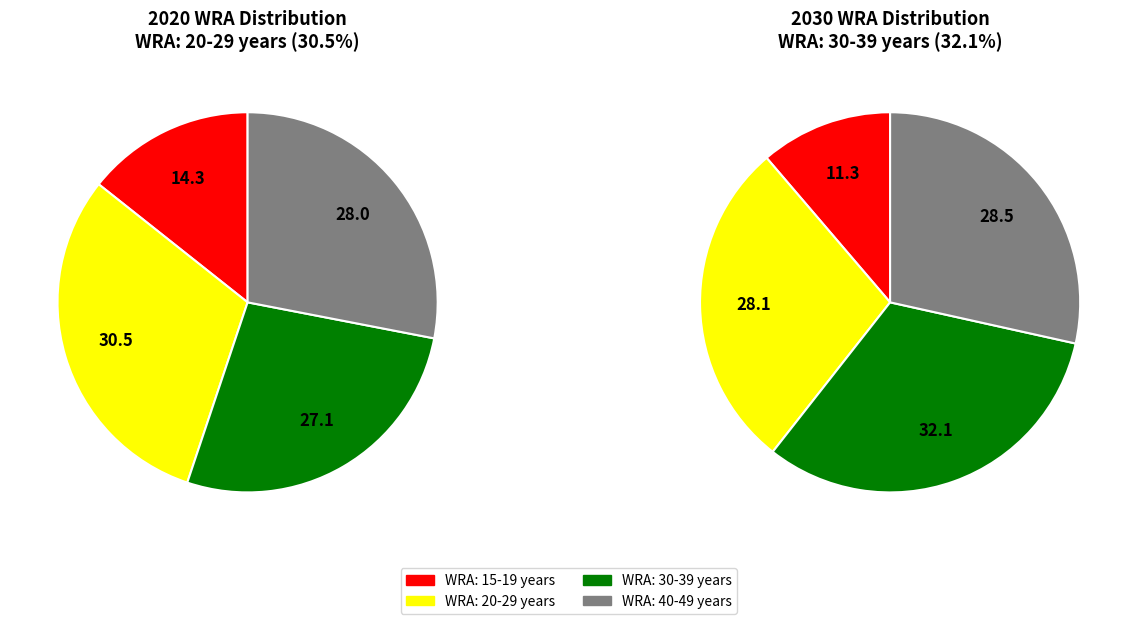

Does any single category account for the majority?

No